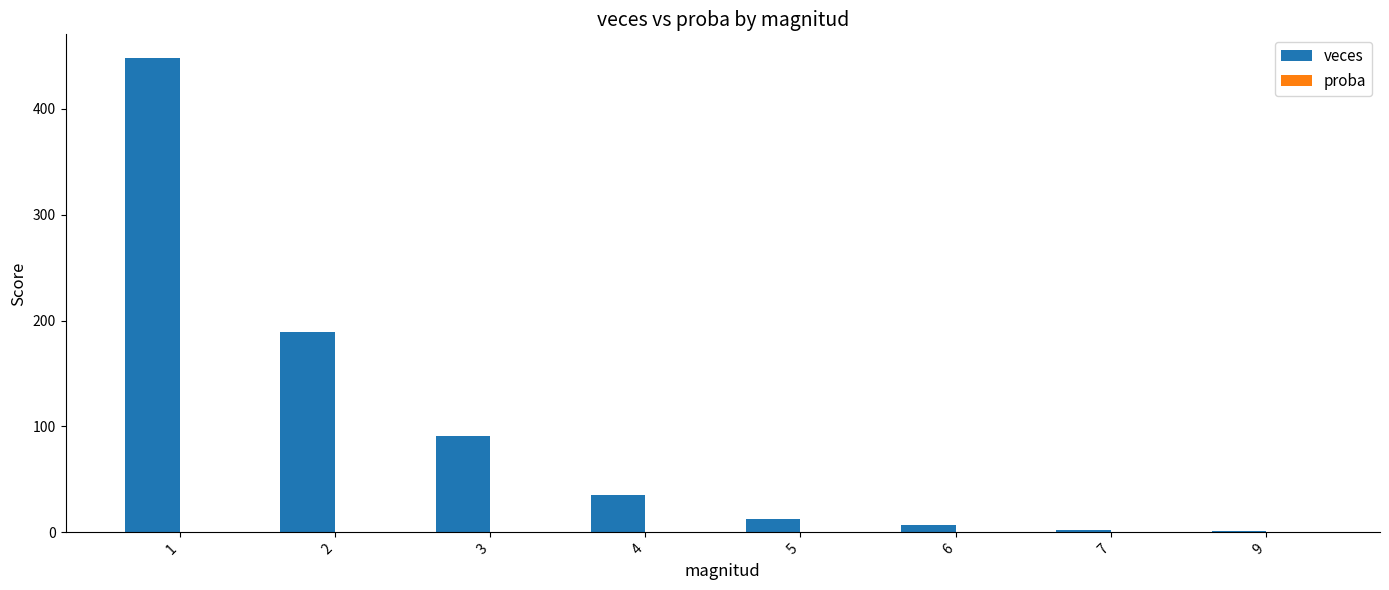

Which series has the largest total across all categories?

veces